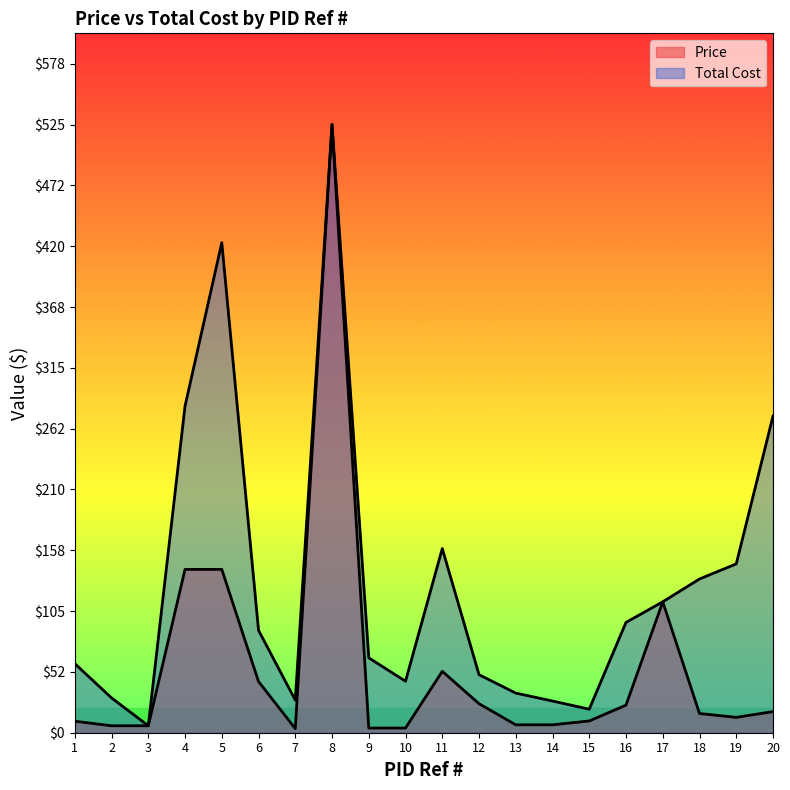

Is it true that Total Cost equals 132.7 at 18?

True